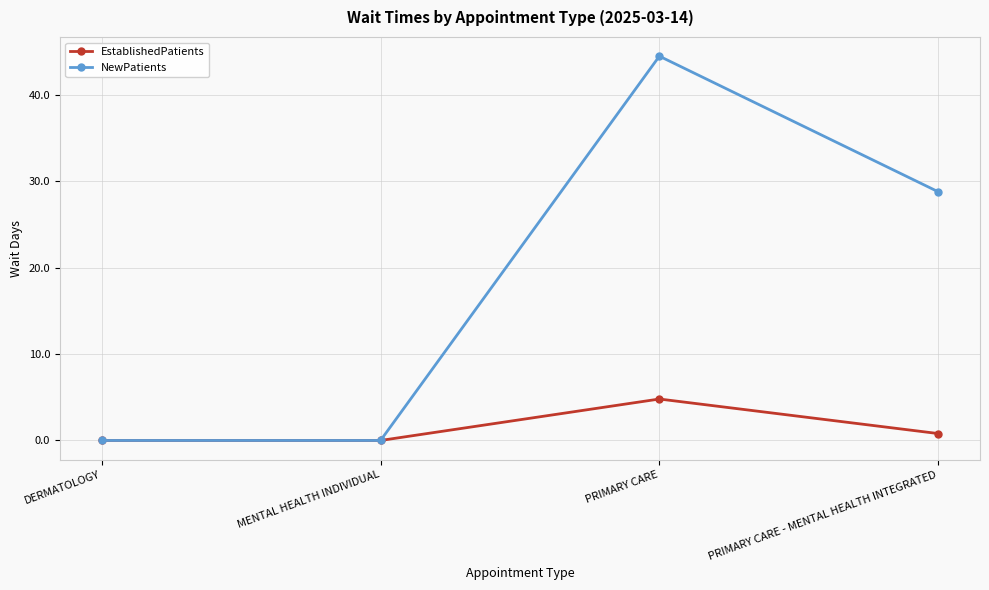

Does the chart display data point markers on the line(s)?

Yes